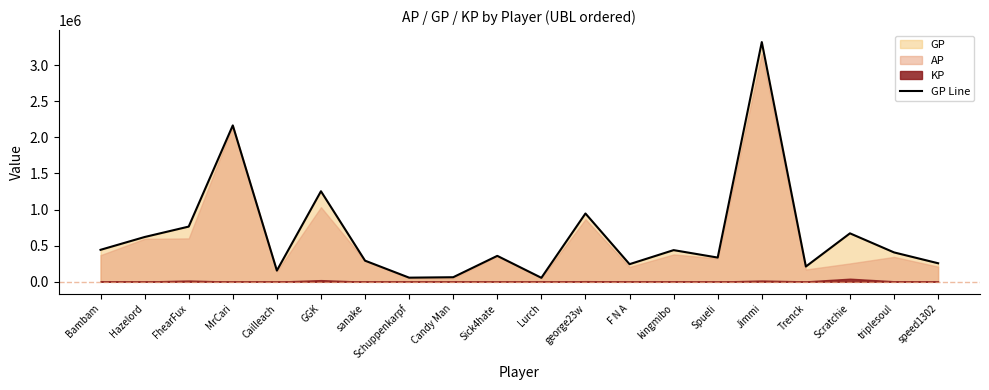

True or false: there are more than 2 points higher than both neighbors.

True